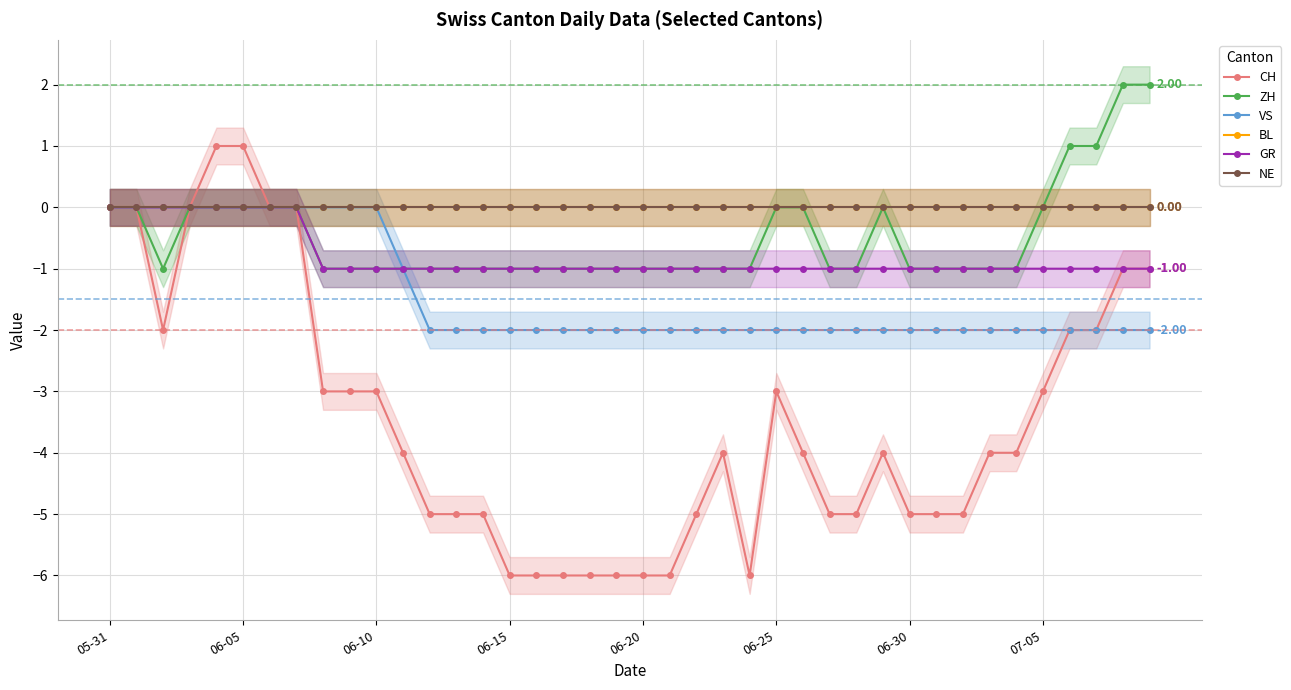

Is this an area chart (filled region under the line)?

No